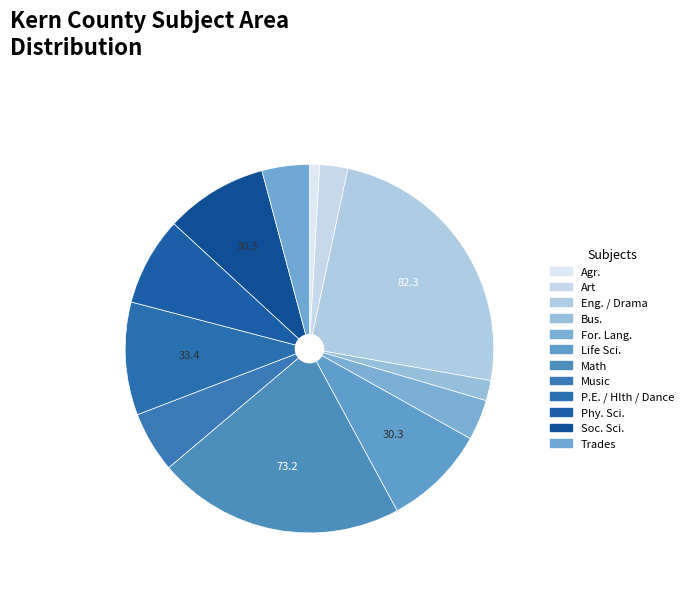

Count the number of slices in the pie.

12